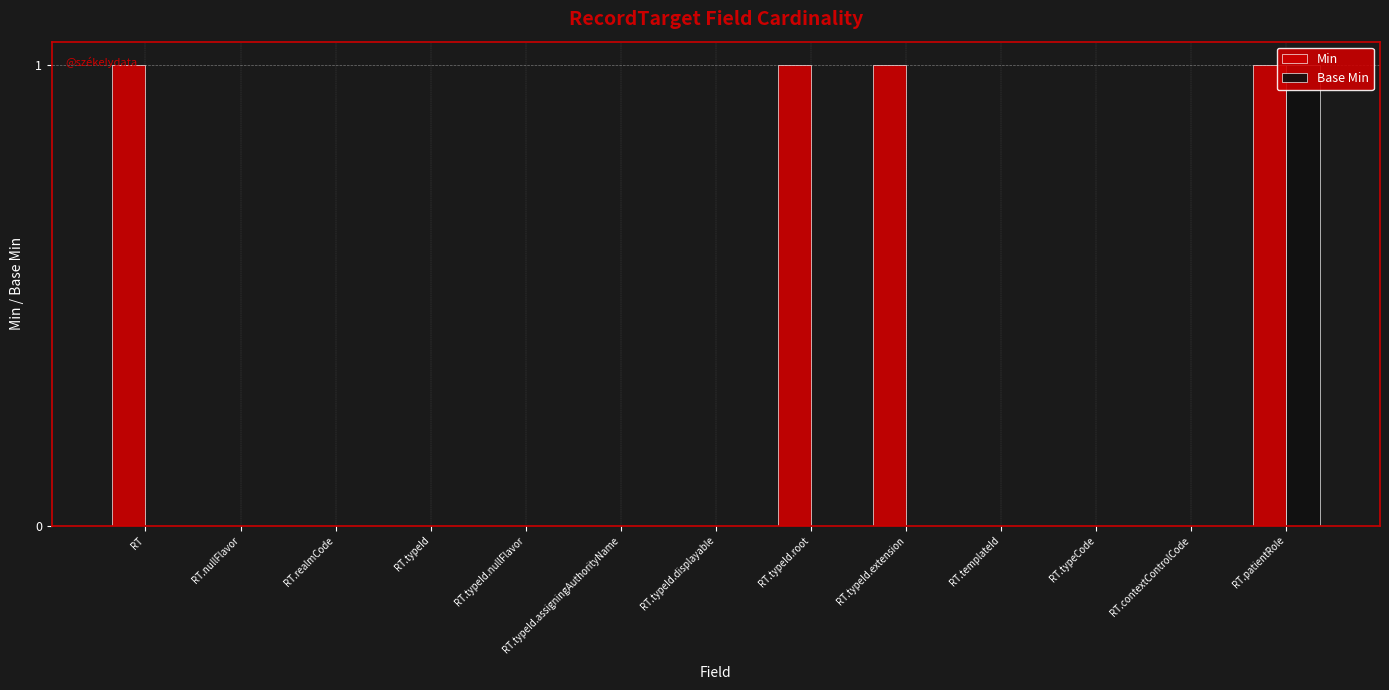

At which category is the sum across all series the highest?

RT.patientRole